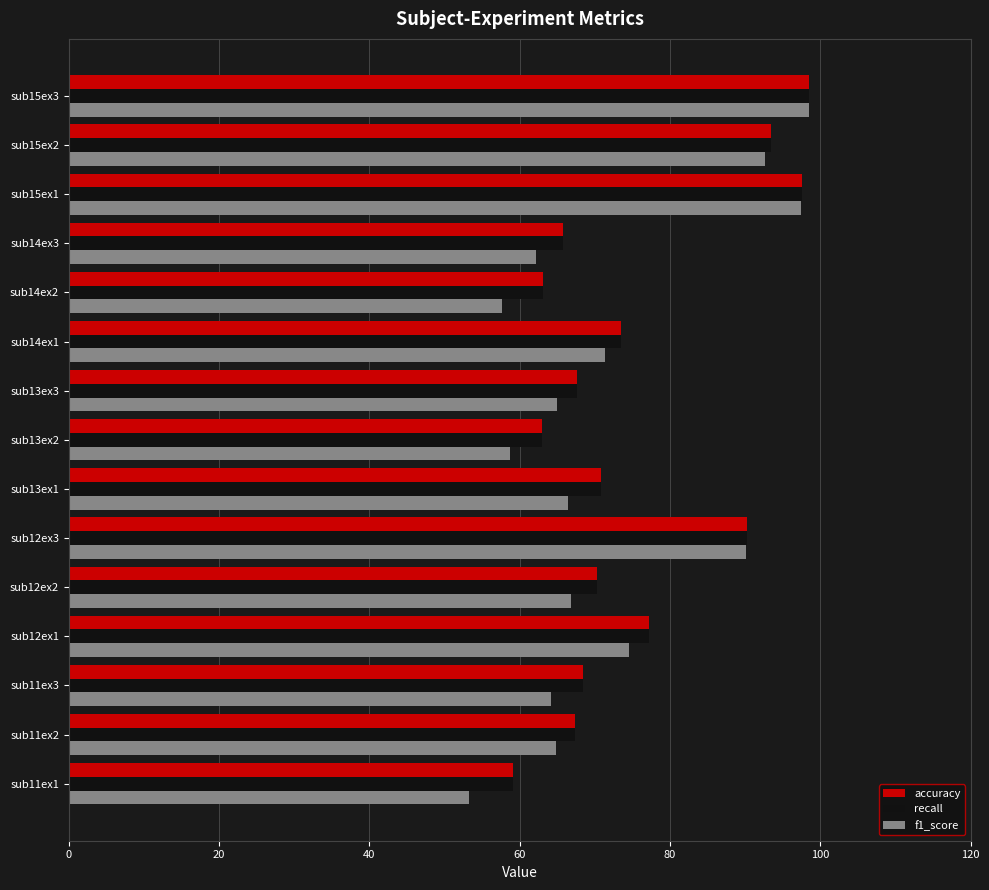

How many values in the f1_score series are below 66?

7